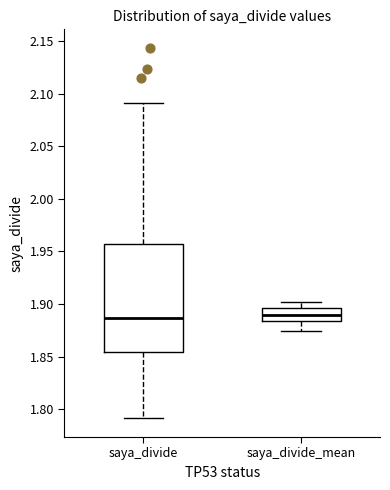

Reading left to right, read every box against the y-axis: the position of its median line, the range the box covers, and the ends of its whiskers. The values are not printed on the chart, so give them approximately, as read against the axis.

saya_divide: median 1.885, box 1.855 to 1.955, whiskers 1.790 to 2.090
saya_divide_mean: median 1.890, box 1.885 to 1.895, whiskers 1.875 to 1.900